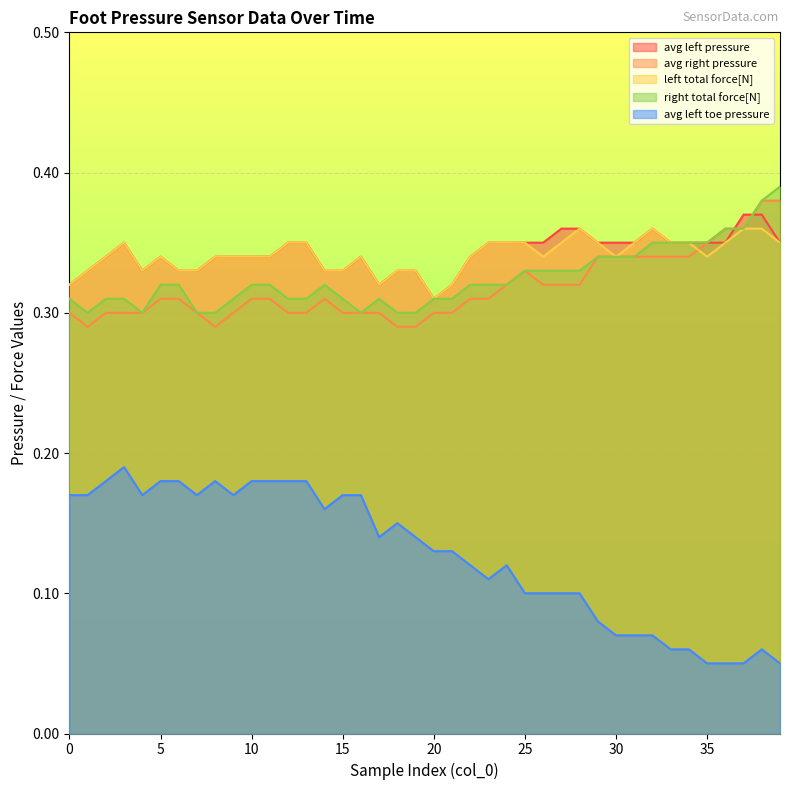

What is the approximate value of left total force[N] at 36?

0.3